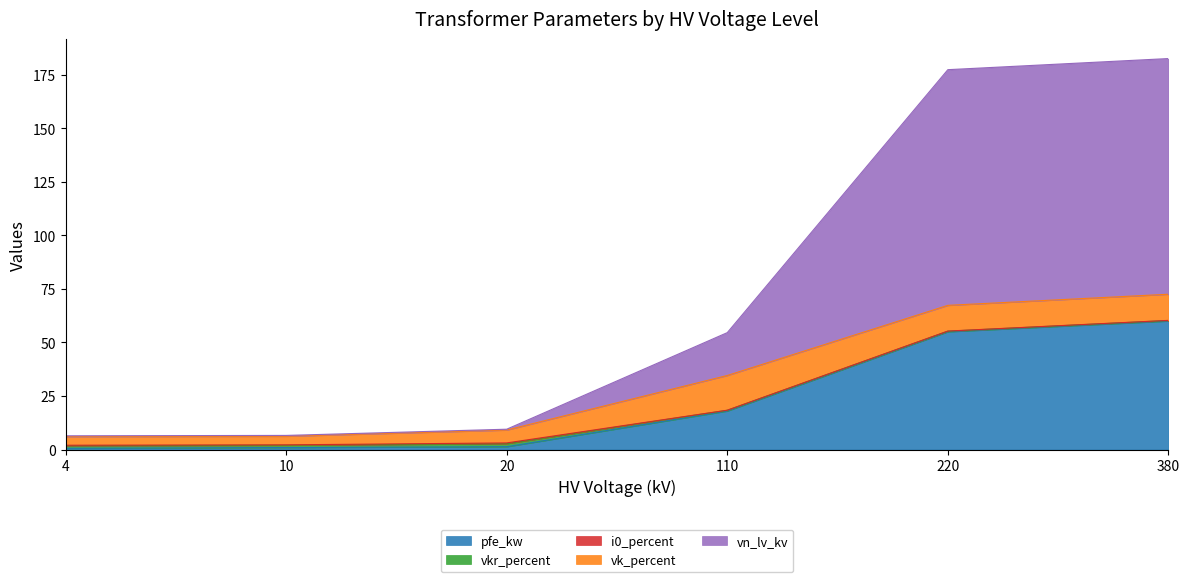

List the labels in order of pfe_kw value, largest first.

380, 220, 110, 20, 10, 4